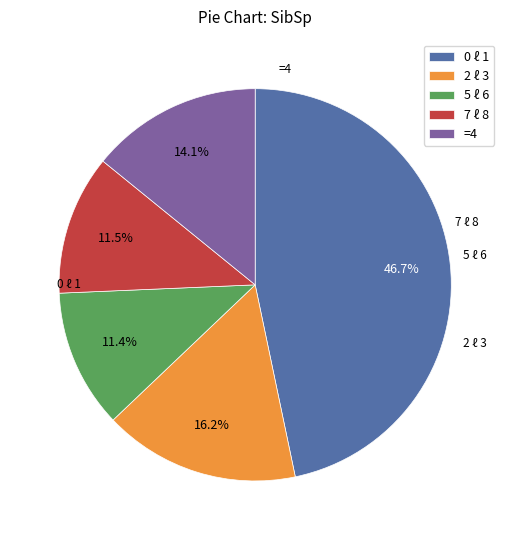

What is the ratio of the value at 2 ℓ 3 to the value at 0 ℓ 1?

0.3